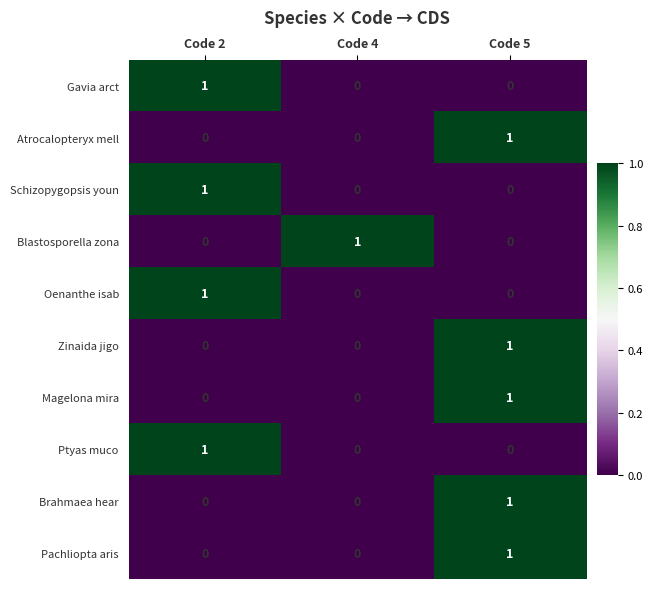

Reading left to right, what are all the values shown in this chart?

Gavia arct: 1	0	0
Atrocalopteryx mell: 0	0	1
Schizopygopsis youn: 1	0	0
Blastosporella zona: 0	1	0
Oenanthe isab: 1	0	0
Zinaida jigo: 0	0	1
Magelona mira: 0	0	1
Ptyas muco: 1	0	0
Brahmaea hear: 0	0	1
Pachliopta aris: 0	0	1